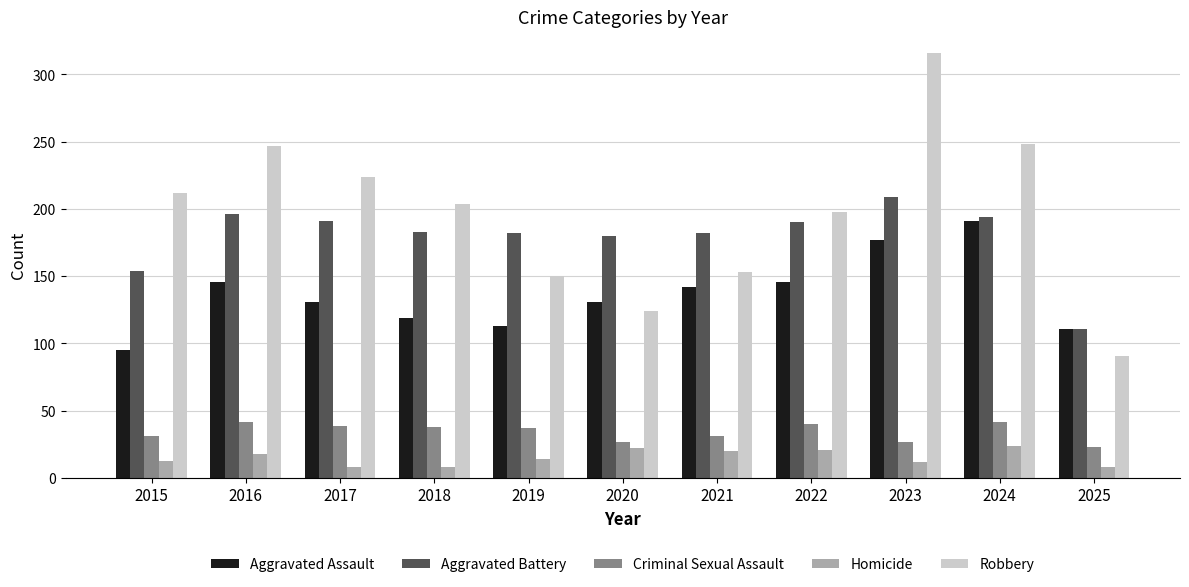

At 2016, list the series in order from largest to smallest.

Robbery, Aggravated Battery, Aggravated Assault, Criminal Sexual Assault, Homicide